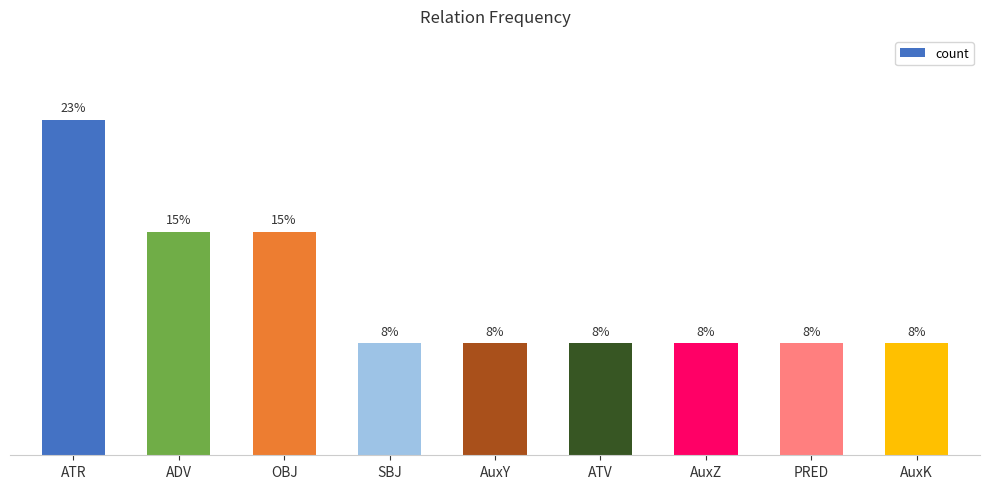

Does the chart contain any negative values?

No